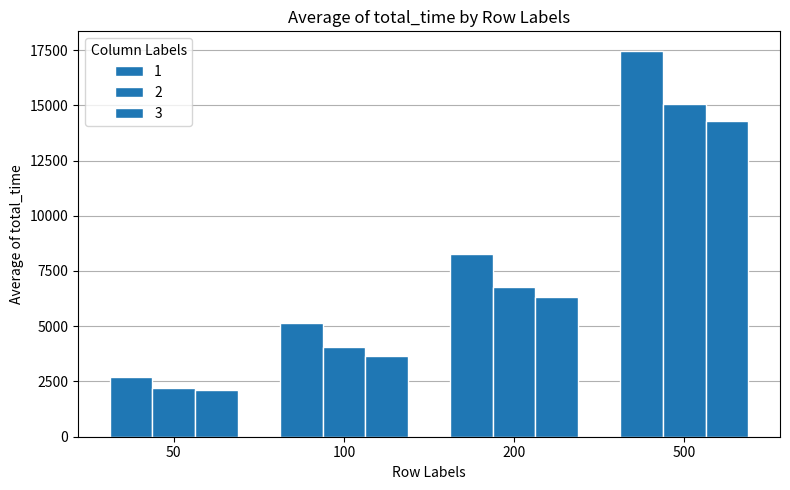

What is the minimum value shown in the chart?

2104.9